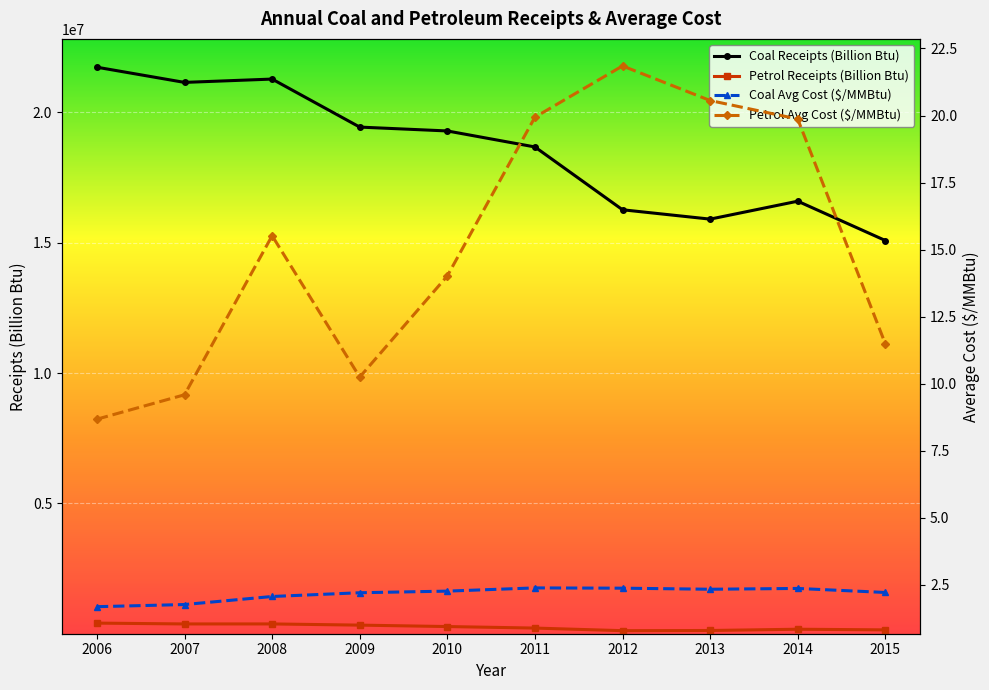

At which category does Petrol Avg Cost ($/MMBtu) reach its first local valley?

2009